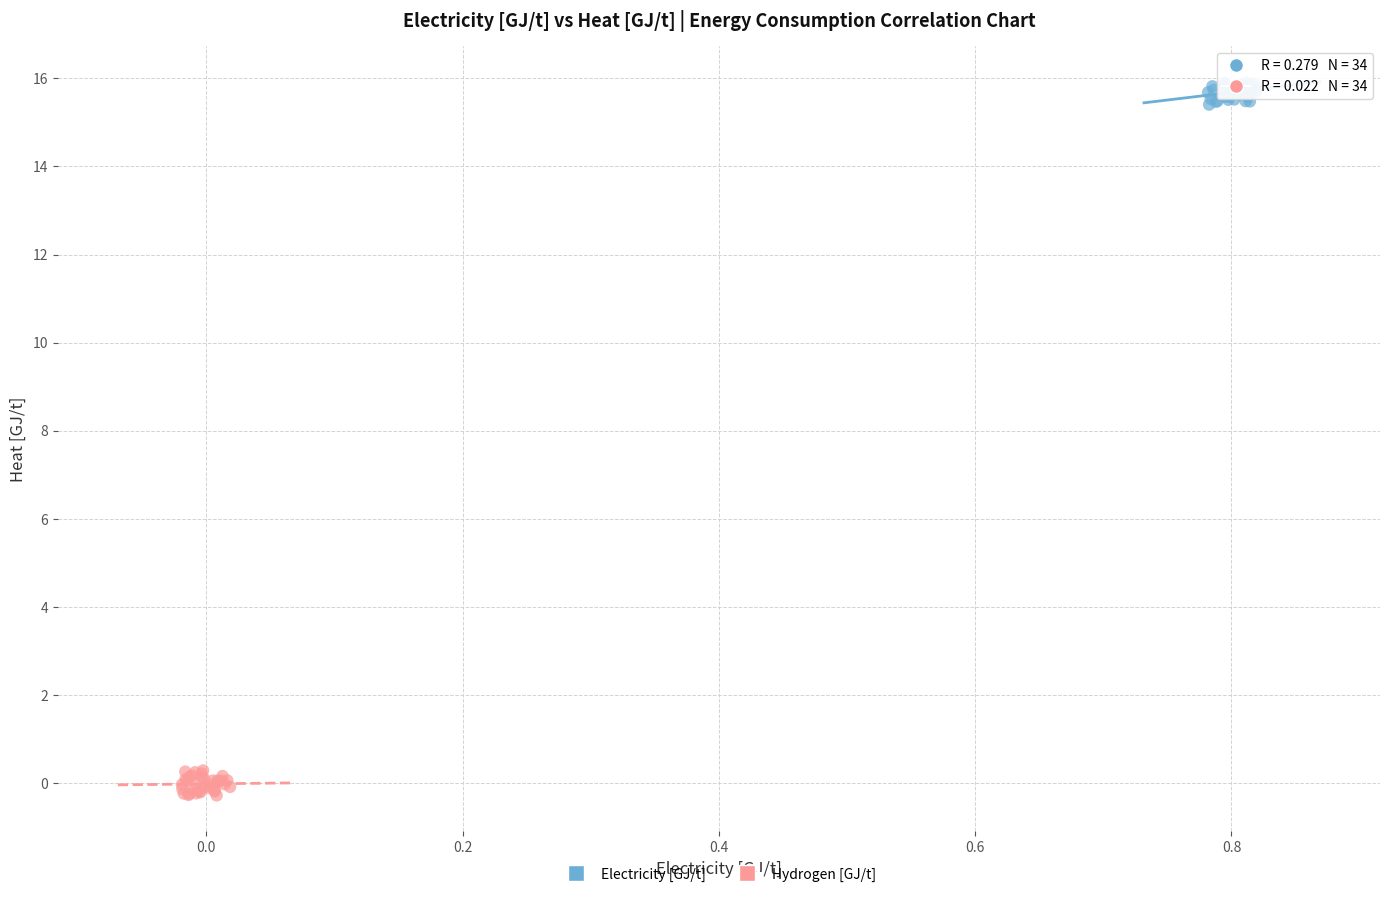

Which series contains the lowest Y value?

Hydrogen [GJ/t]